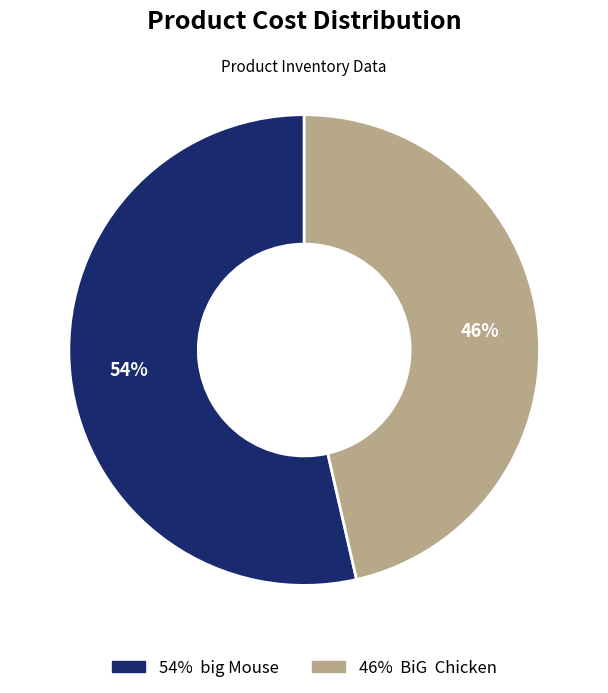

Does any single category account for the majority?

Yes